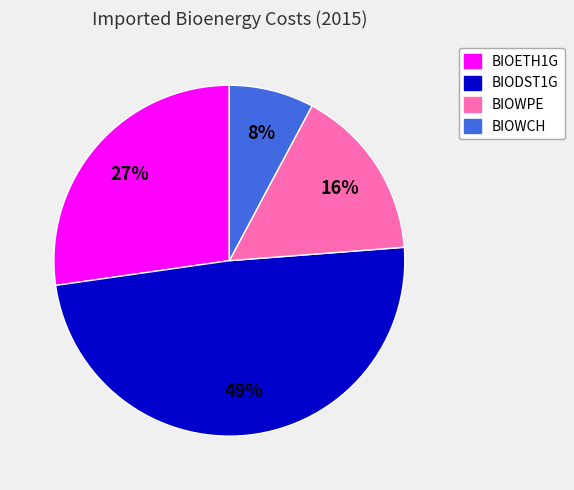

Is it true that BIOWPE is 10% of the pie?

False